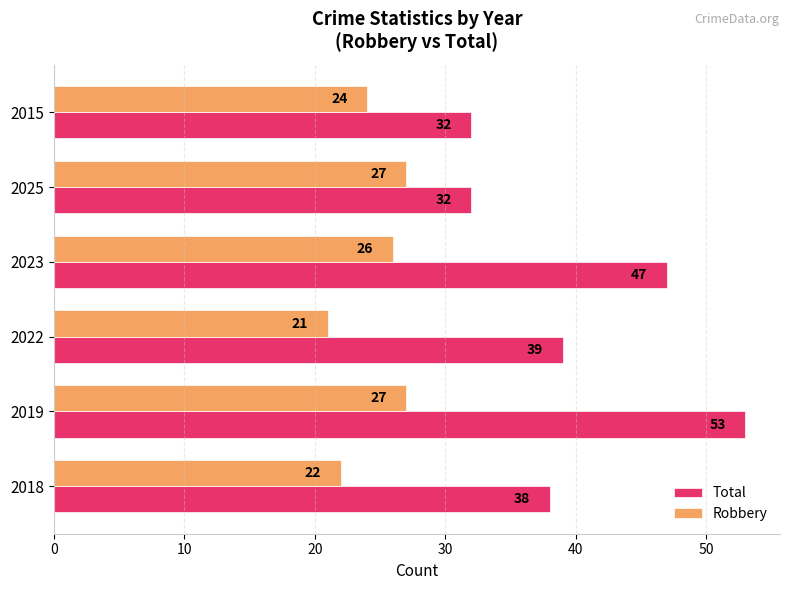

Between 2019 and 2025, which series saw the biggest shift?

Total